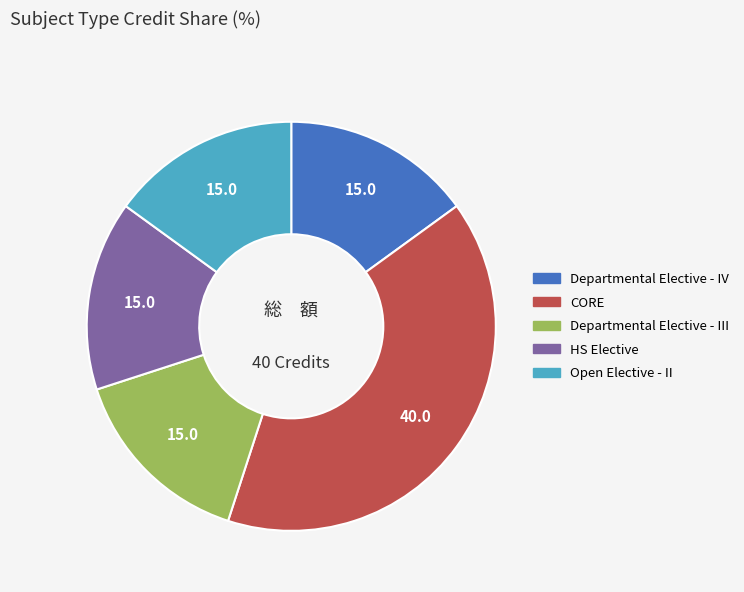

How many segments does this pie chart have?

5